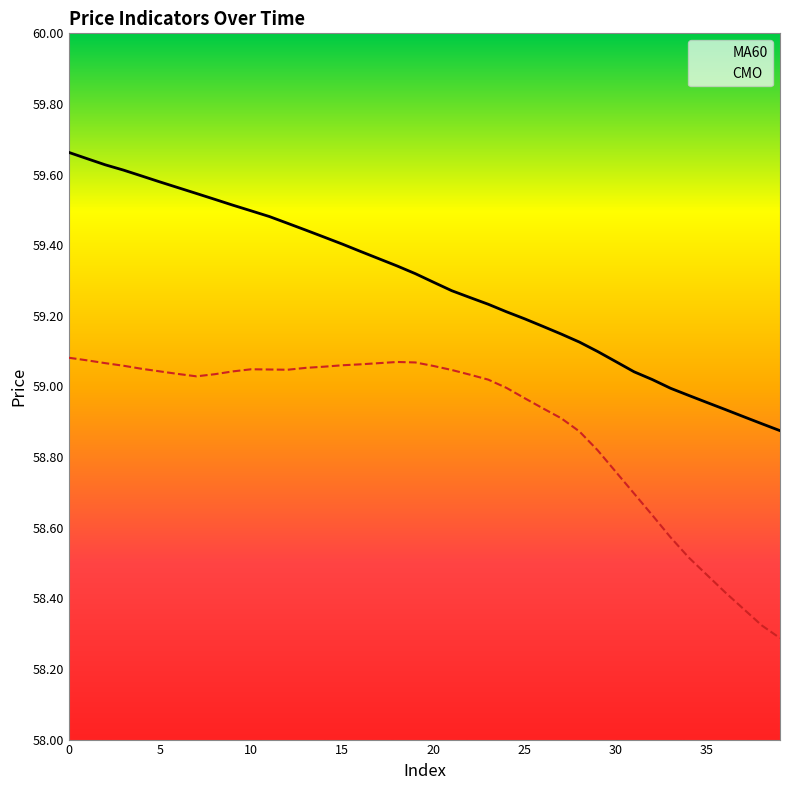

The CMO series shows 84.5 at 24. True or false?

False